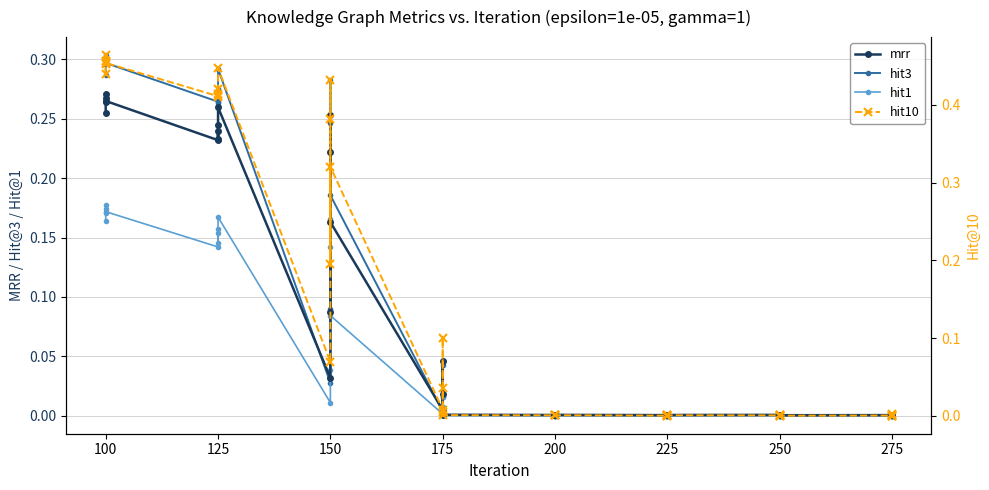

How many positive values does the hit3 series have?

38